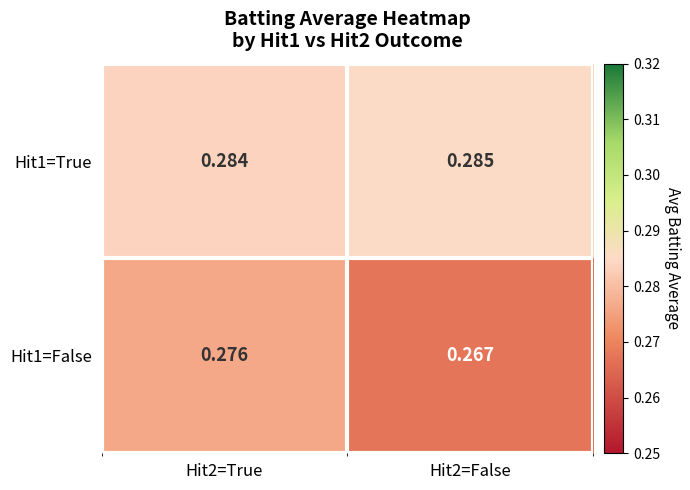

At how many categories does at least one series exceed 0?

2